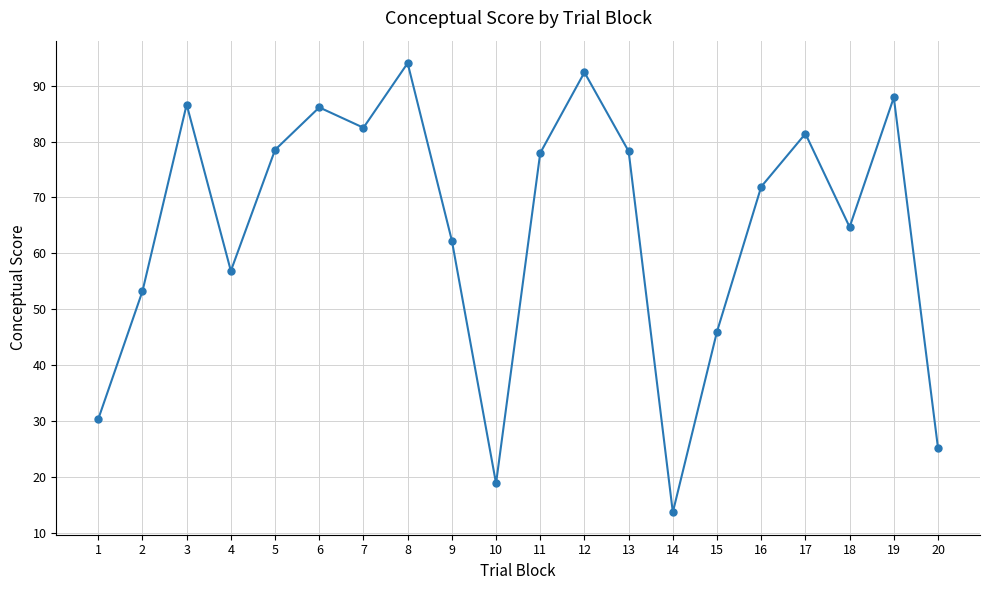

How many values exceed 77?

10